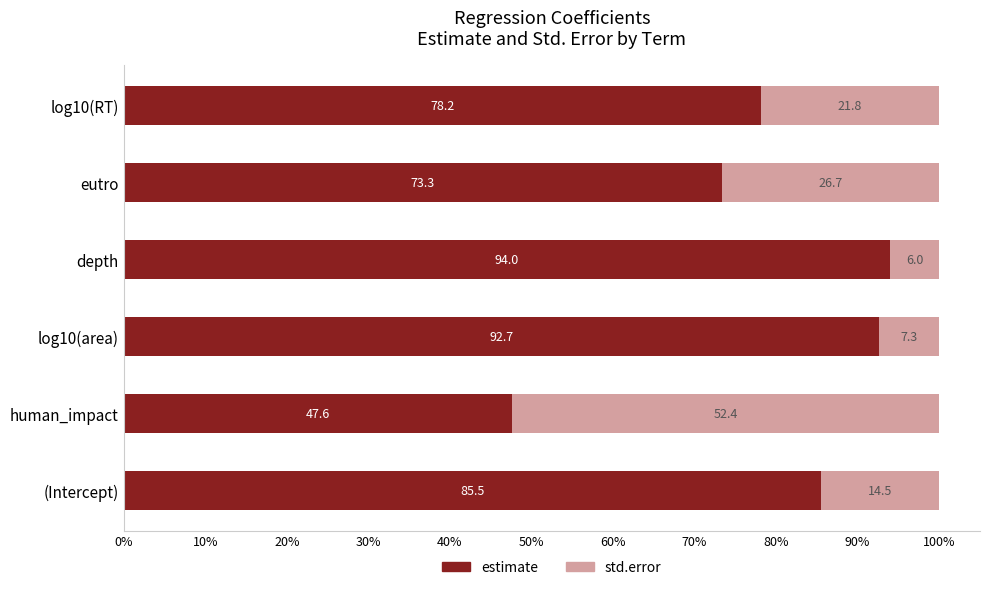

Rank the categories by estimate value from lowest to highest.

human_impact, eutro, log10(RT), (Intercept), log10(area), depth